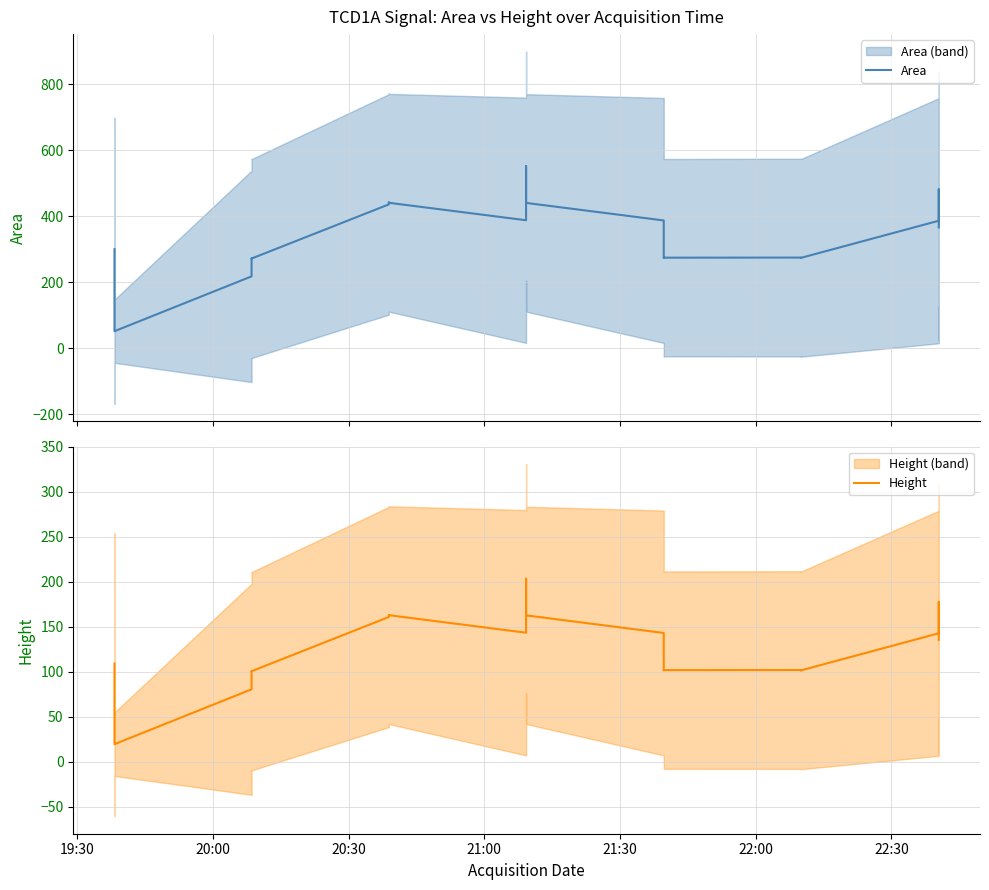

True or false: Area and Height intersect in this chart.

False